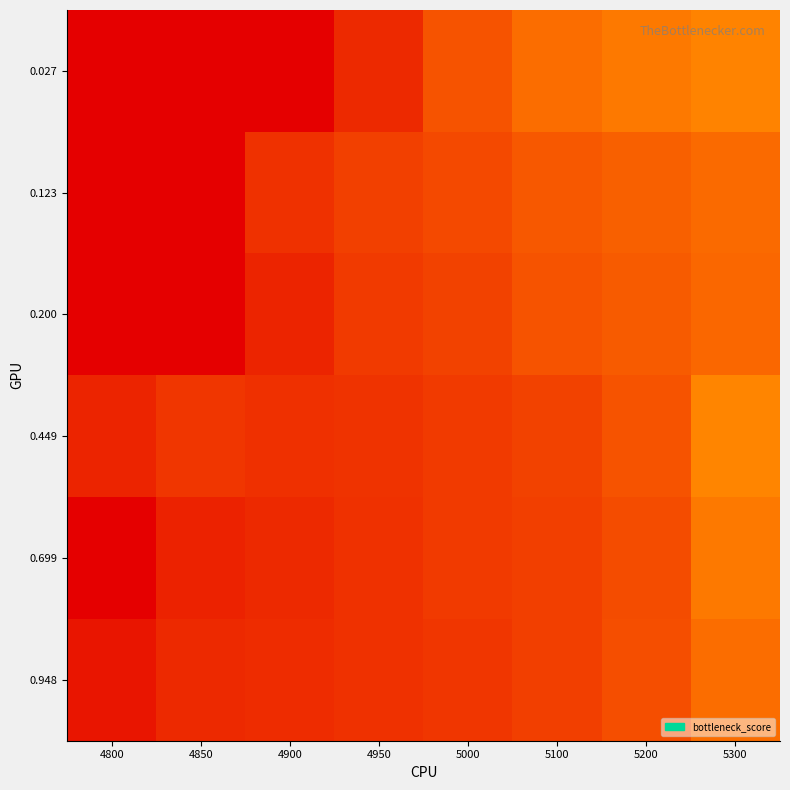

Reading left to right, transcribe all the data shown in this chart.

0.027: 4800=1.0	4850=1.0	4900=1.0	4950=0.1	5000=0.1	5100=0.2	5200=0.2	5300=0.2
0.123: 4800=1.0	4850=1.0	4900=0.1	4950=0.1	5000=0.1	5100=0.1	5200=0.2	5300=0.2
0.200: 4800=1.0	4850=1.0	4900=0.1	4950=0.1	5000=0.1	5100=0.1	5200=0.2	5300=0.2
0.449: 4800=0.1	4850=0.1	4900=0.1	4950=0.1	5000=0.1	5100=0.1	5200=0.1	5300=0.2
0.699: 4800=0.0	4850=0.1	4900=0.1	4950=0.1	5000=0.1	5100=0.1	5200=0.1	5300=0.2
0.948: 4800=0.1	4850=0.1	4900=0.1	4950=0.1	5000=0.1	5100=0.1	5200=0.1	5300=0.2